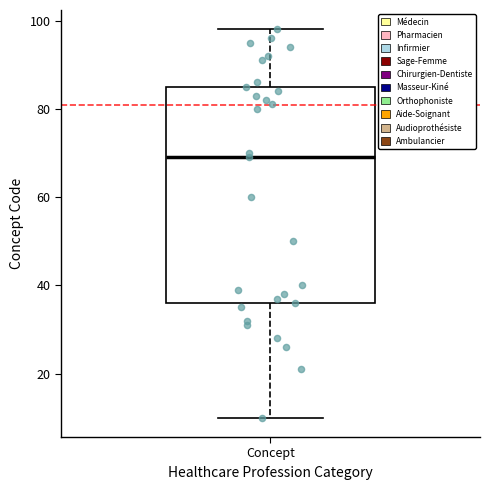

Read this box plot against the y-axis: the position of the median line, the range covered by the box, and the ends of both whiskers. The values are not printed on the chart, so give them approximately, as read against the axis.

median 70, box 36 to 86, whiskers 10 to 98